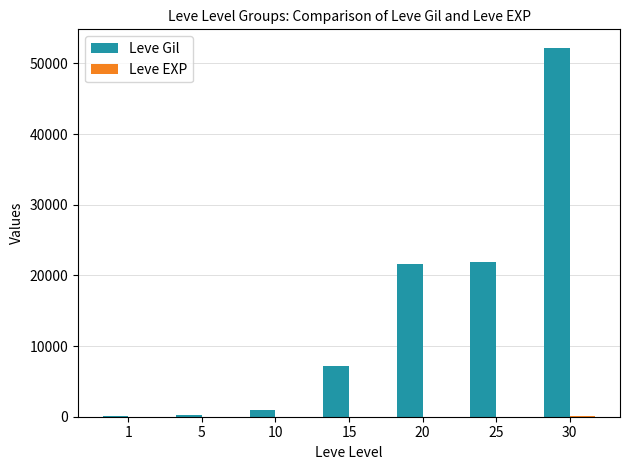

Which series changed the most between 1 and 15?

Leve Gil